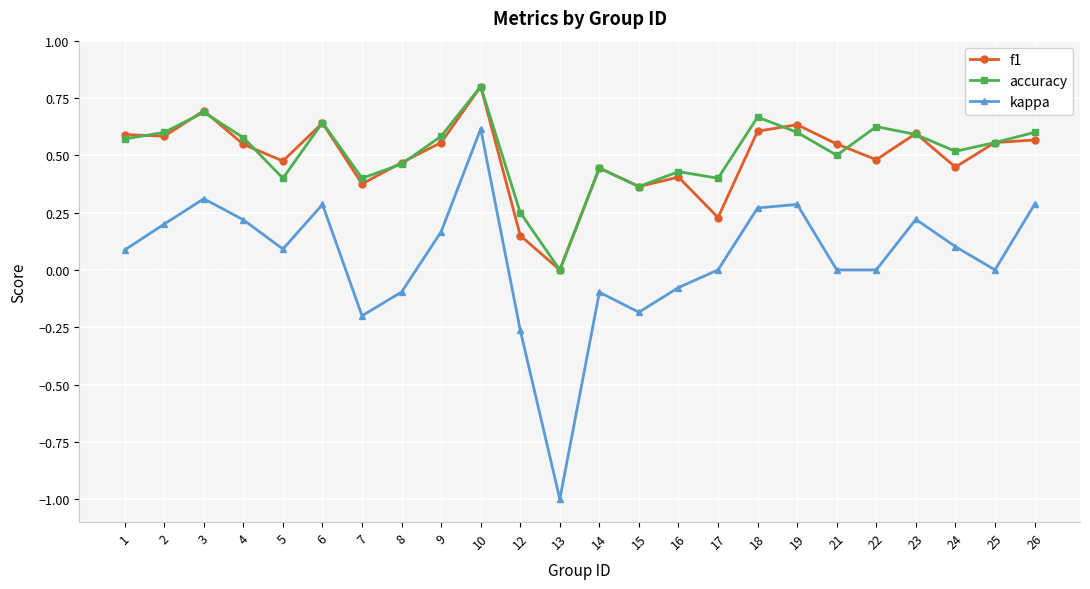

True or false: f1 and kappa cross at least once.

False